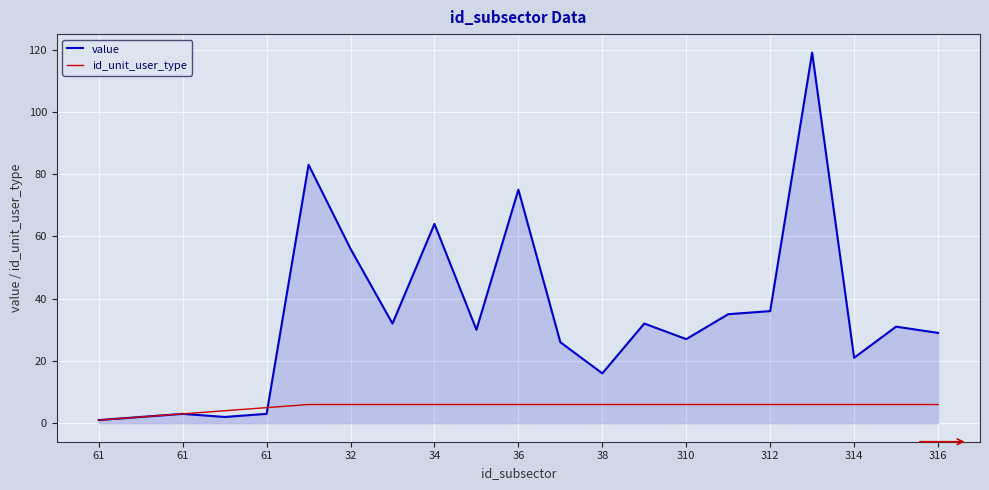

How many series are shown in this chart?

2